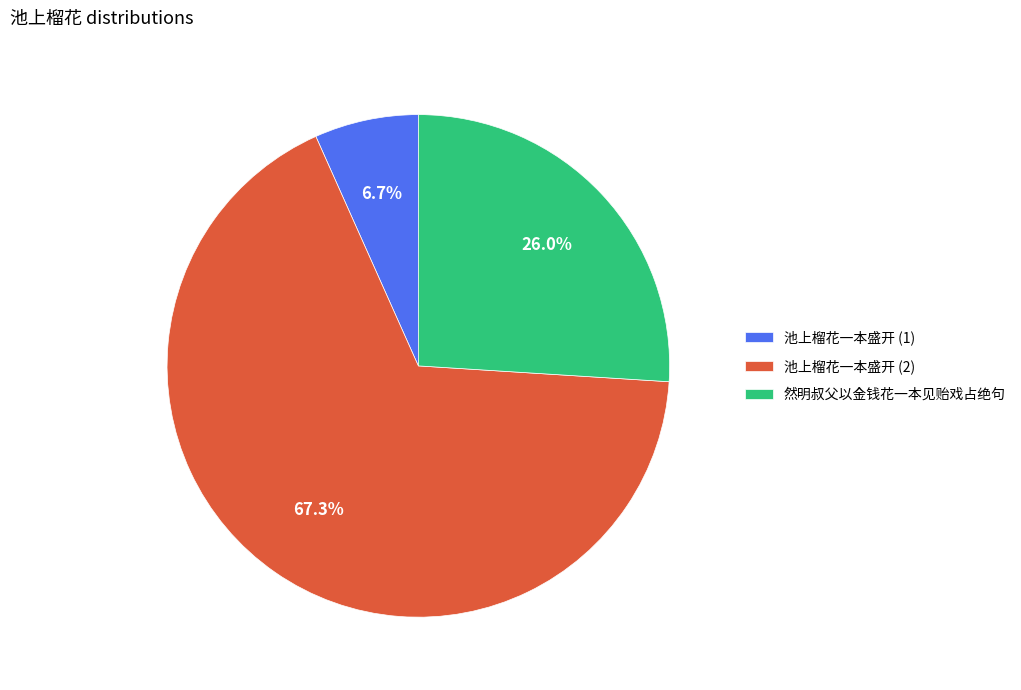

Between 池上榴花一本盛开 (2) and 池上榴花一本盛开 (1), which is larger?

池上榴花一本盛开 (2)